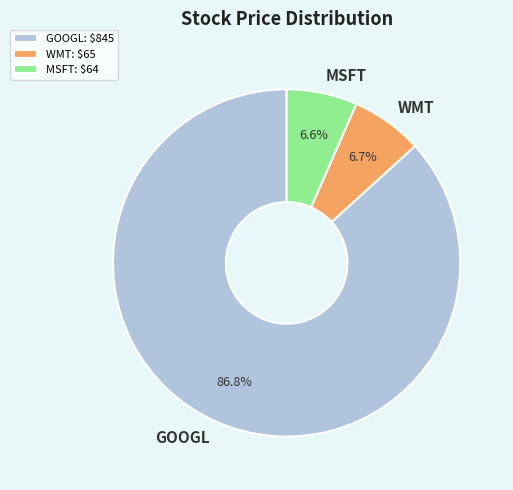

What is the majority slice?

GOOGL